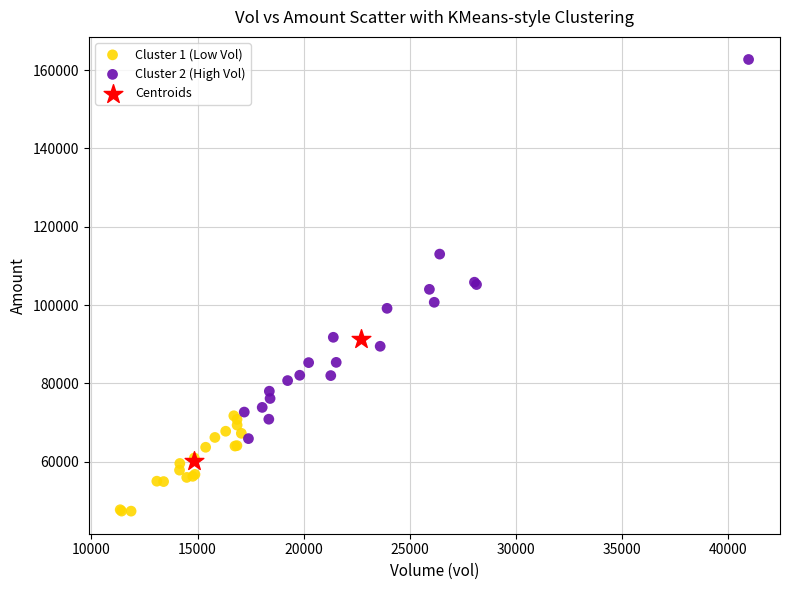

What are all the series names shown in the legend?

Cluster 1 (Low Vol), Cluster 2 (High Vol), Centroids